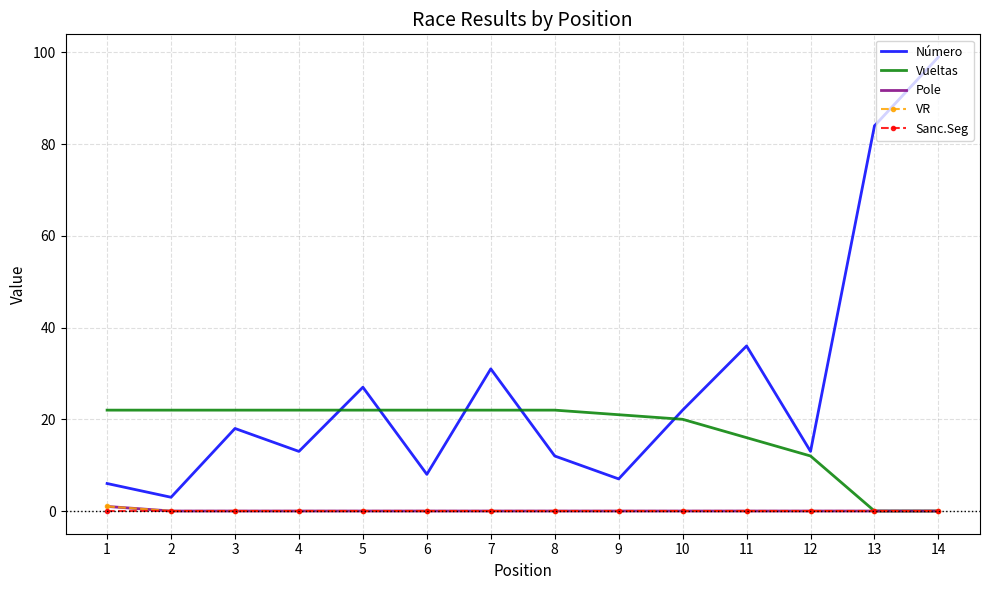

What is the difference between the maximum and minimum values in the Vueltas series?

22